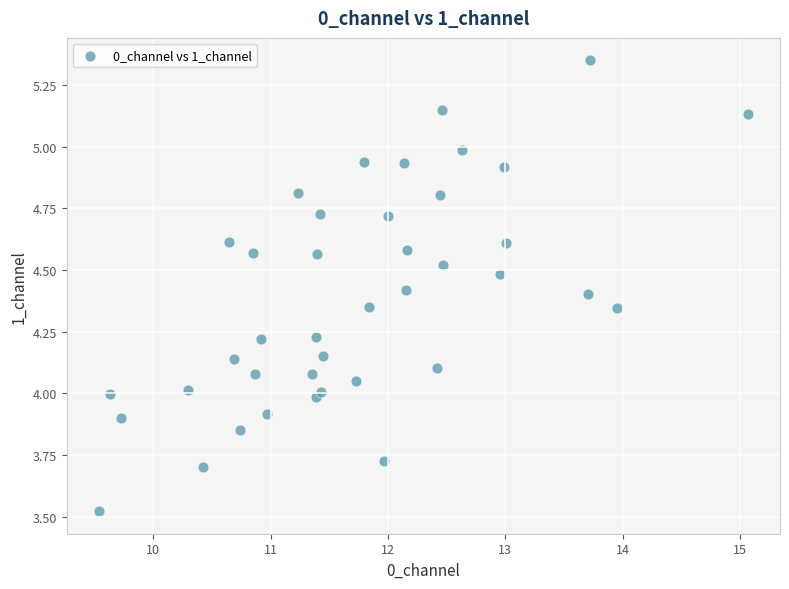

What is the range of Y values (max minus min)?

1.8